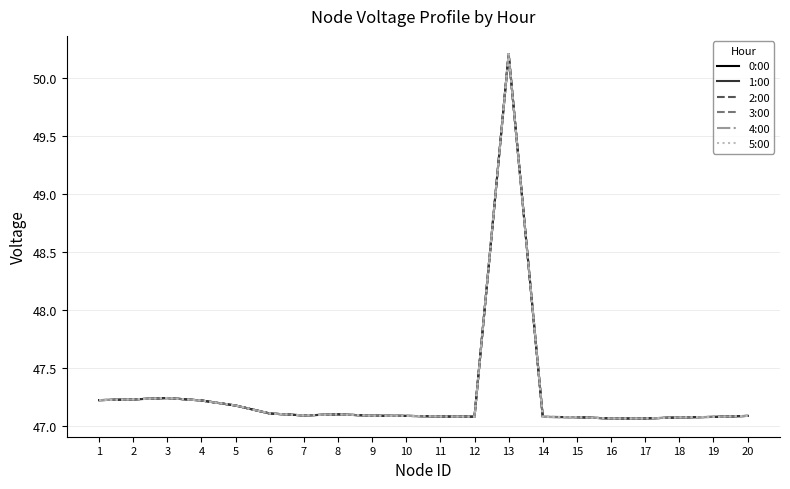

At which category does 2:00 reach its first local peak?

3